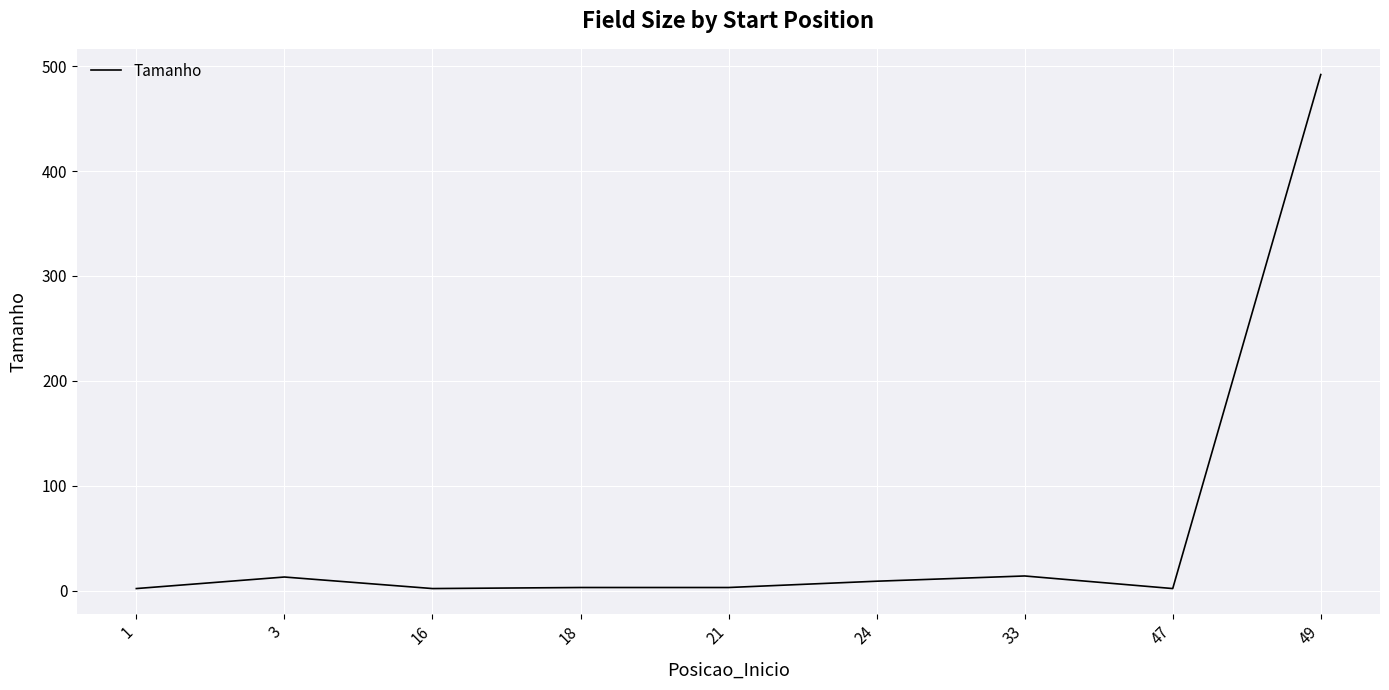

What is the greatest value displayed?

492